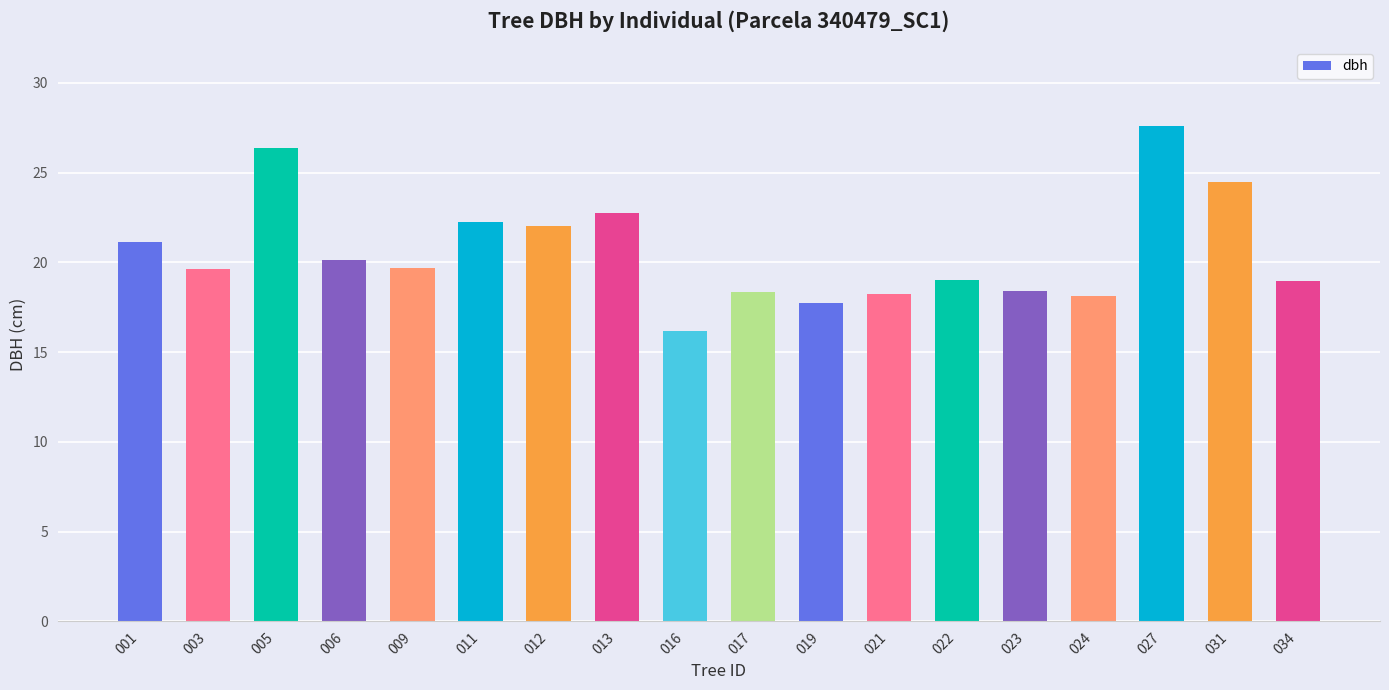

Read the value at 001.

21.1